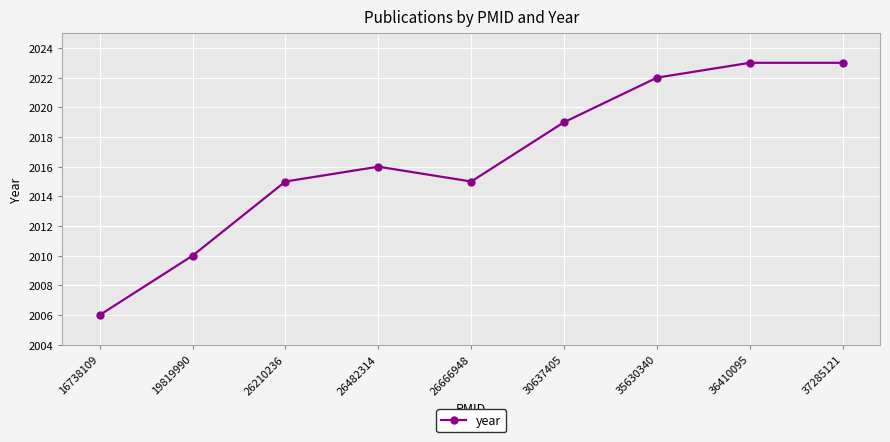

Reading left to right, transcribe all the data shown in this chart.

16738109=2006	19819990=2010	26210236=2015	26482314=2016	26666948=2015	30637405=2019	35630340=2022	36410095=2023	37285121=2023